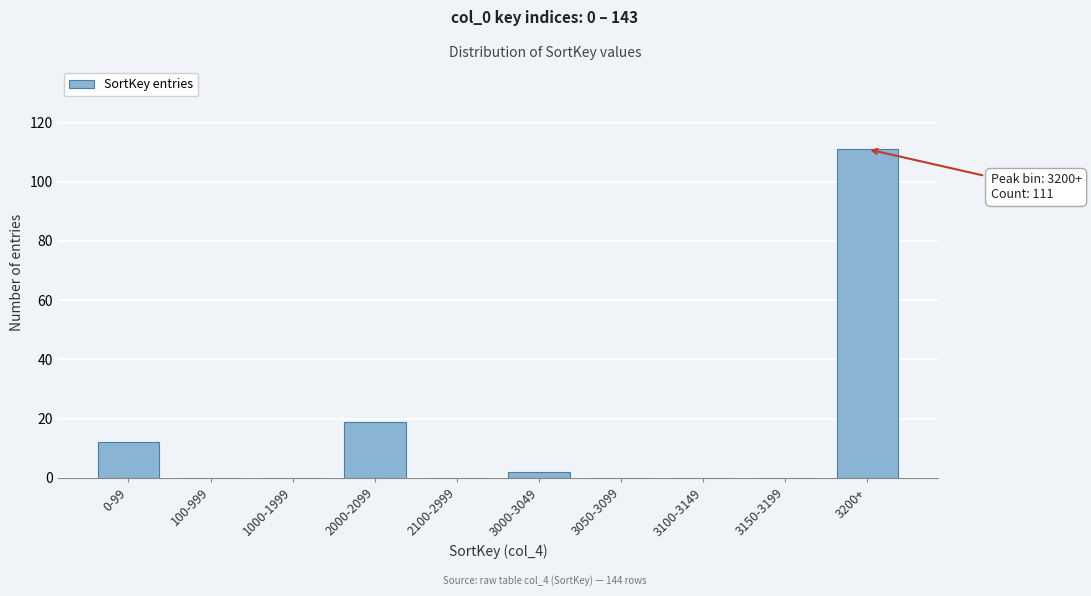

Reading left to right, list all the values displayed in this chart.

0-99=12	100-999=0	1000-1999=0	2000-2099=19	2100-2999=0	3000-3049=2	3050-3099=0	3100-3149=0	3150-3199=0	3200+=111